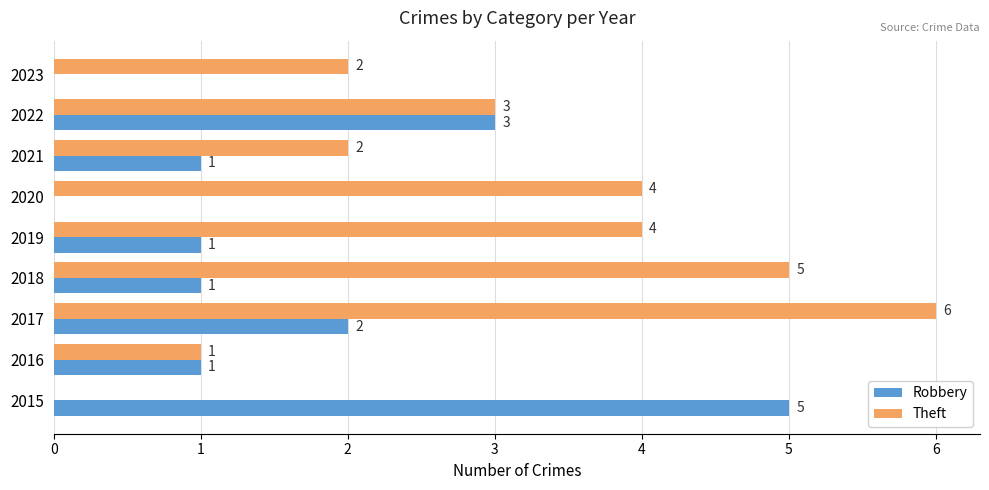

How many series are shown in this chart?

2